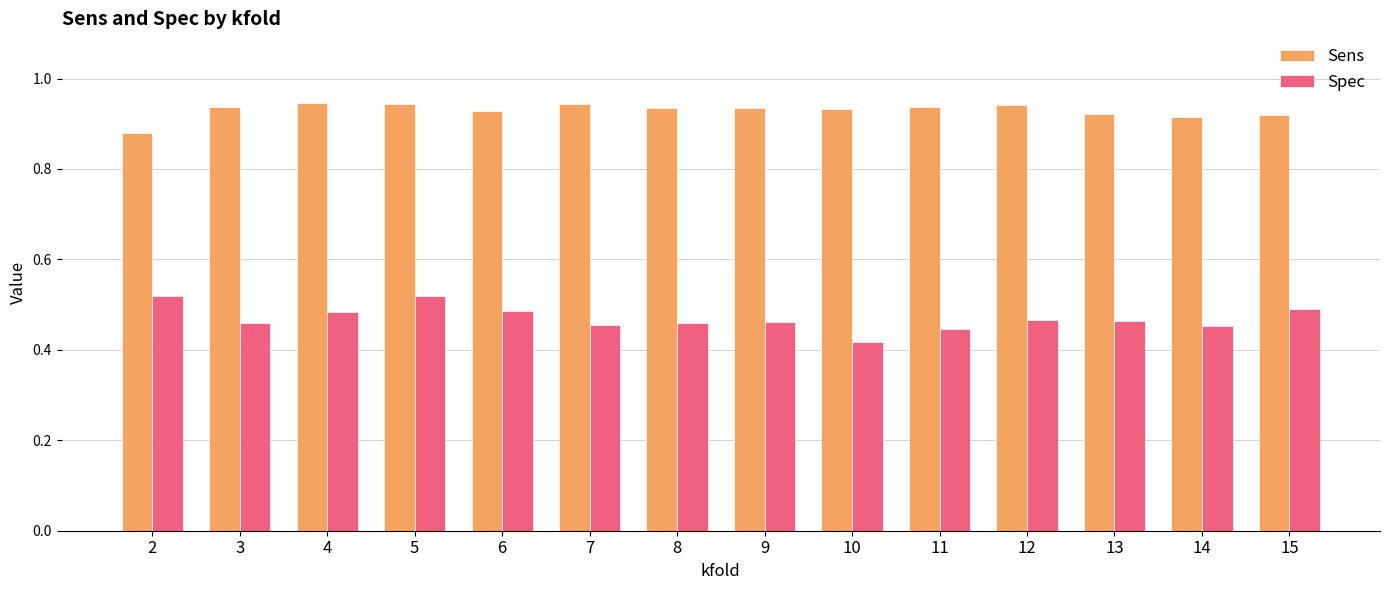

The Spec series shows 0.1 at 14. True or false?

False